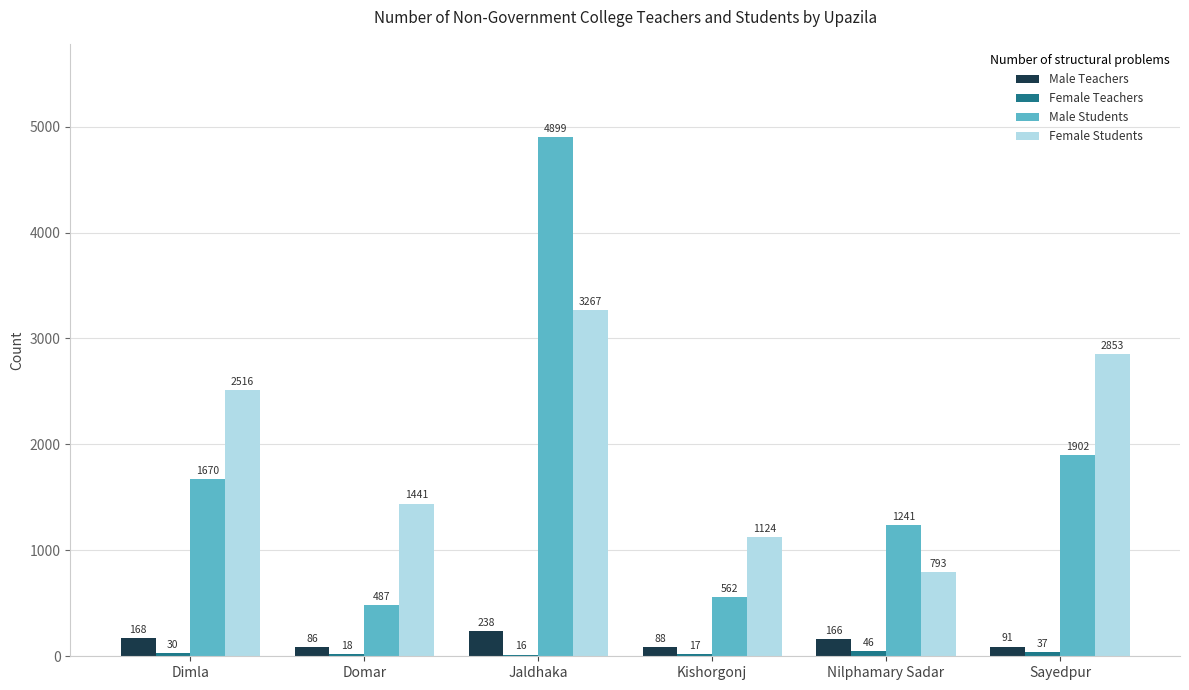

Which series changed the most between Jaldhaka and Nilphamary Sadar?

Male Students